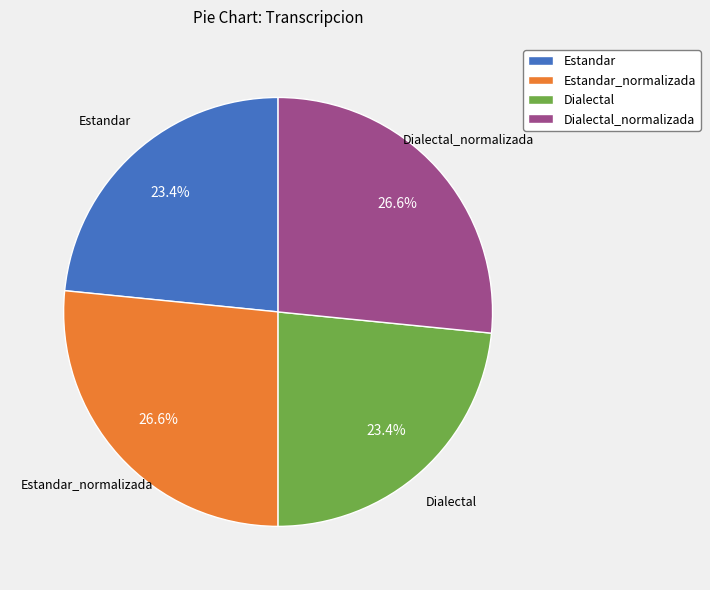

To the nearest percent, what is the difference between the largest and smallest slice percentages?

3%